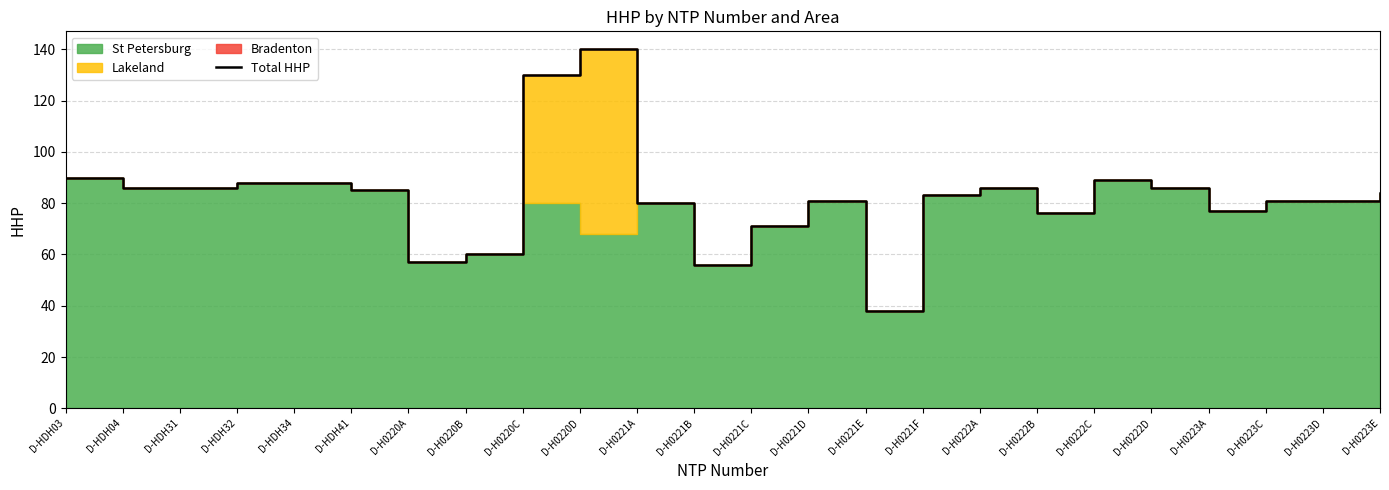

What is the difference between the values at D-H0222C and D-HDH31?

3